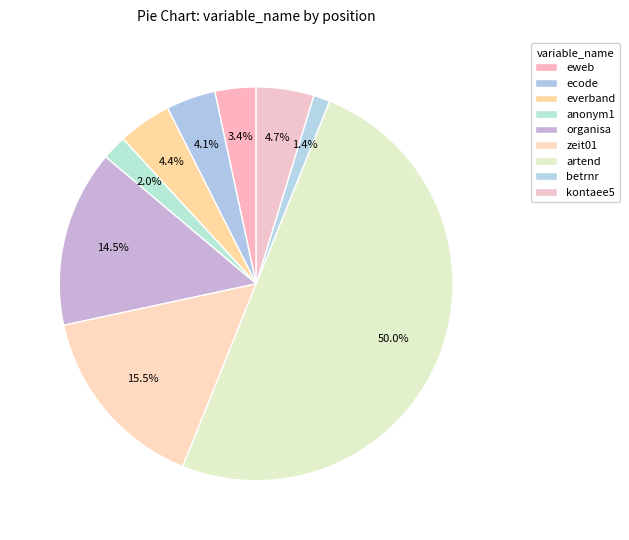

The anonym1 slice represents 1% of the pie. True or false?

False